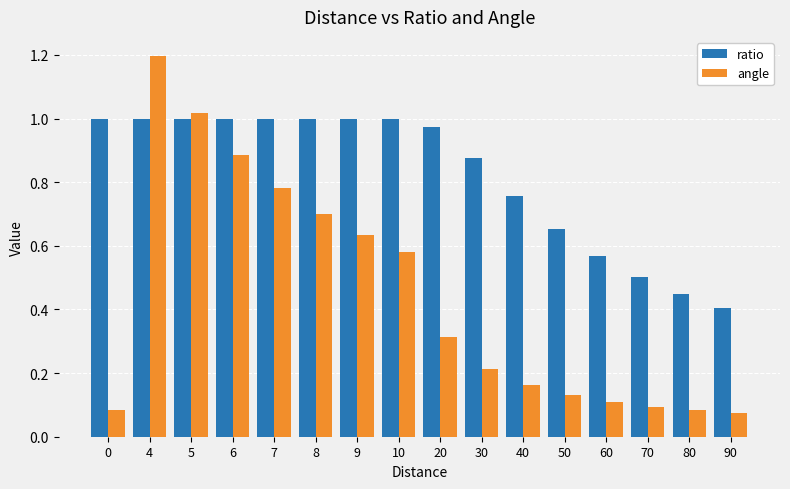

How many bars are there in each group?

2